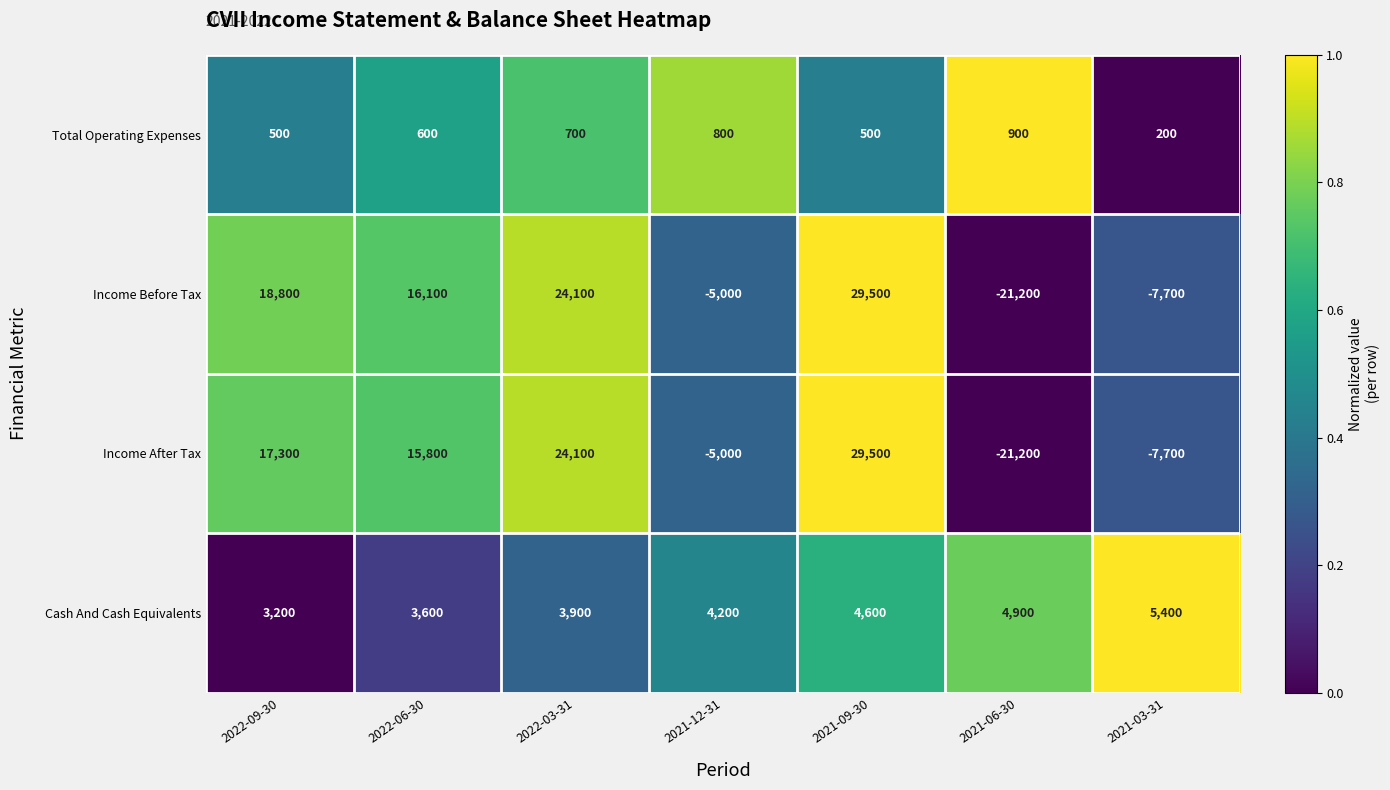

At which label does Income Before Tax first exceed 16100?

2022-09-30